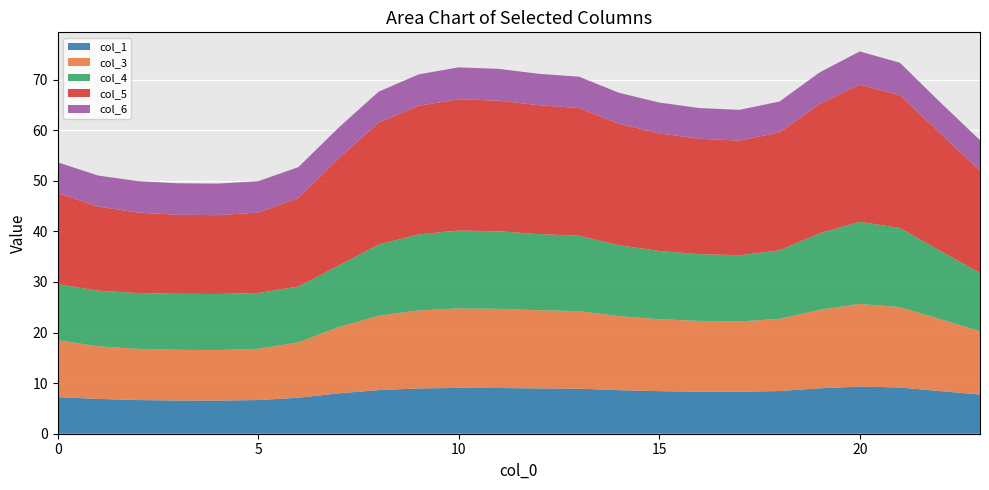

What is the highest value of the col_1 series?

9.3